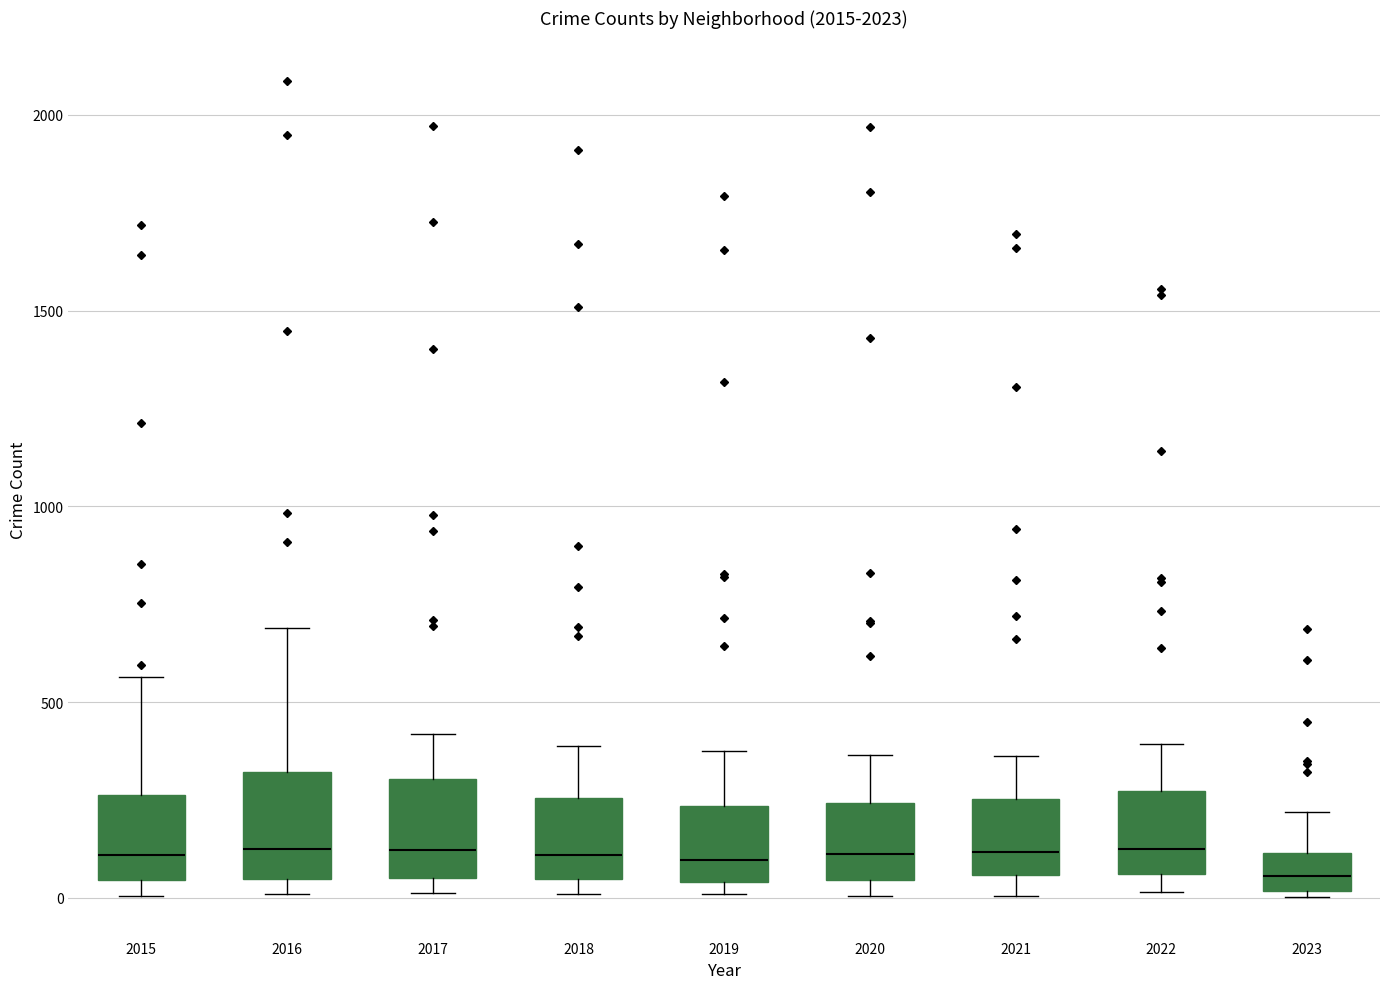

Reading left to right, read every box against the y-axis: the position of its median line, the range the box covers, and the ends of its whiskers. The values are not printed on the chart, so give them approximately, as read against the axis.

2015: median 100, box 50 to 250, whiskers 0 to 550
2016: median 150, box 50 to 300, whiskers 0 to 700
2017: median 100, box 50 to 300, whiskers 0 to 400
2018: median 100, box 50 to 250, whiskers 0 to 400
2019: median 100, box 50 to 250, whiskers 0 to 400
2020: median 100, box 50 to 250, whiskers 0 to 350
2021: median 100, box 50 to 250, whiskers 0 to 350
2022: median 150, box 50 to 250, whiskers 0 to 400
2023: median 50, box 0 to 100, whiskers 0 (just below the box's lower edge) to 200